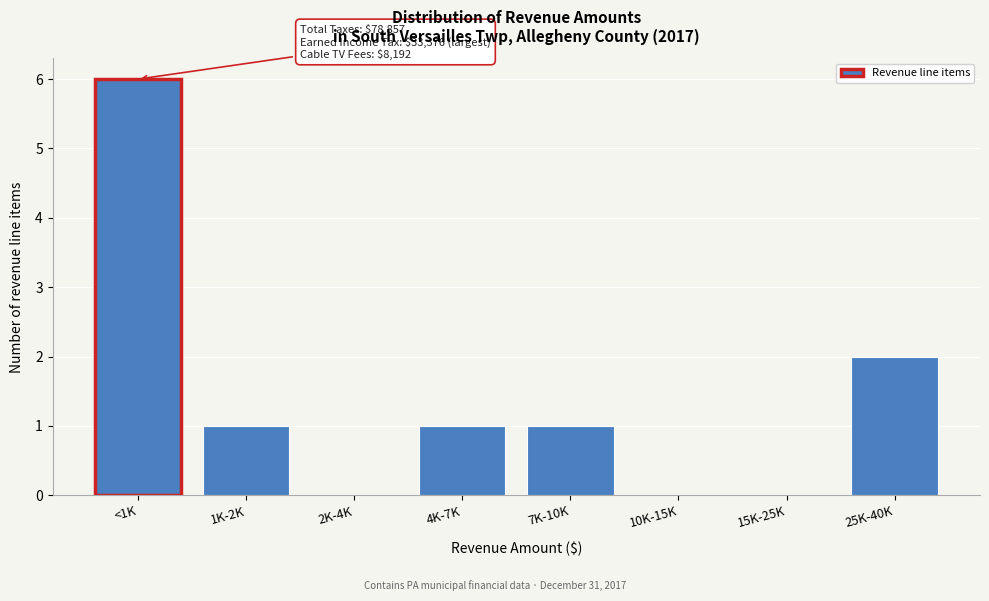

Reading left to right, extract all data points from this chart.

<1K=6	1K-2K=1	2K-4K=0	4K-7K=1	7K-10K=1	10K-15K=0	15K-25K=0	25K-40K=2